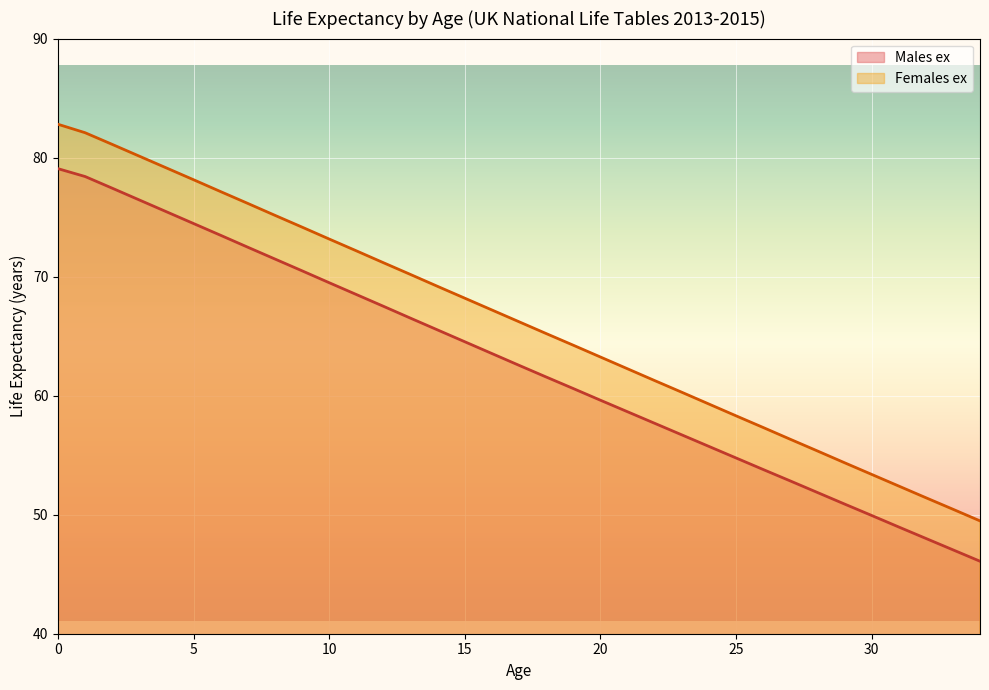

What is the sum of all Females ex values?

2318.2